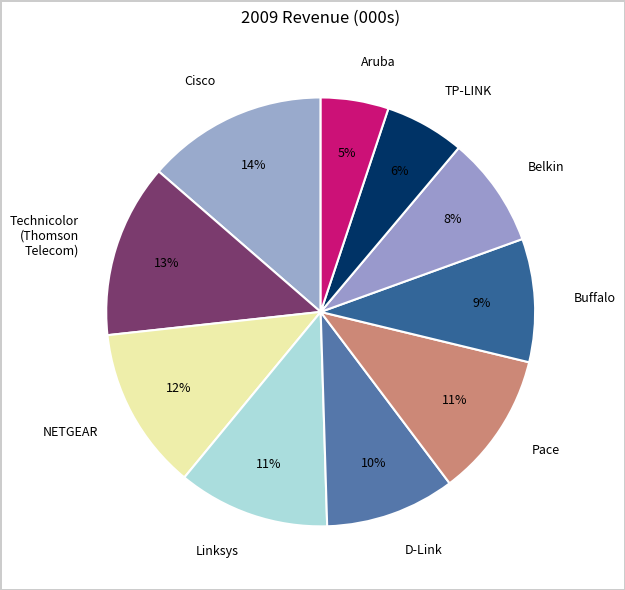

To the nearest percent, what is the average slice percentage?

10%